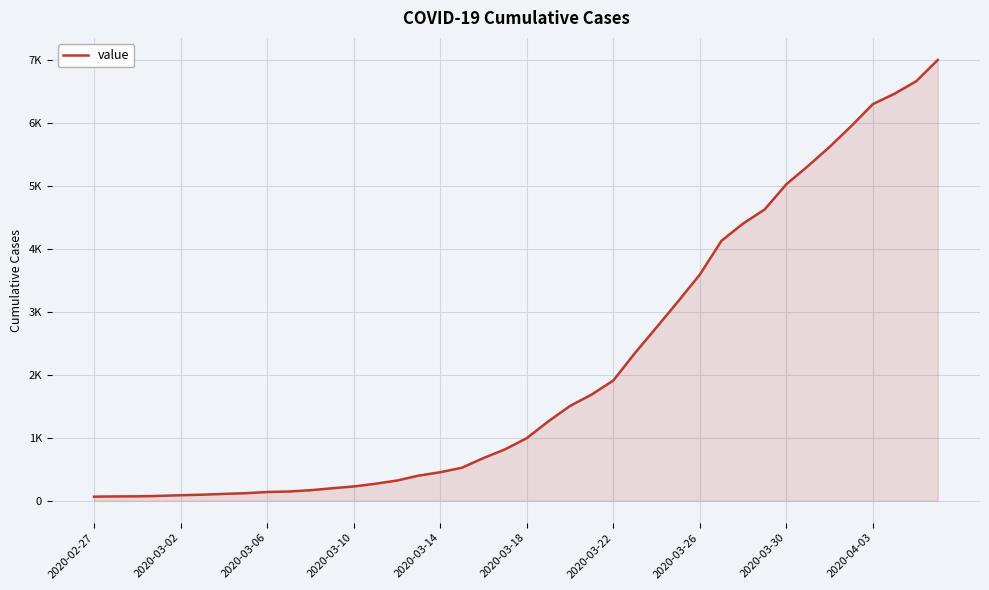

Rank the categories by value from highest to lowest.

39, 38, 37, 36, 35, 34, 33, 32, 31, 30, 29, 28, 27, 26, 25, 24, 23, 22, 21, 20, 19, 18, 17, 16, 15, 14, 13, 12, 11, 10, 2020-04-03, 2020-03-30, 2020-03-26, 2020-03-22, 2020-03-18, 2020-03-14, 2020-03-10, 2020-03-06, 2020-03-02, 2020-02-27